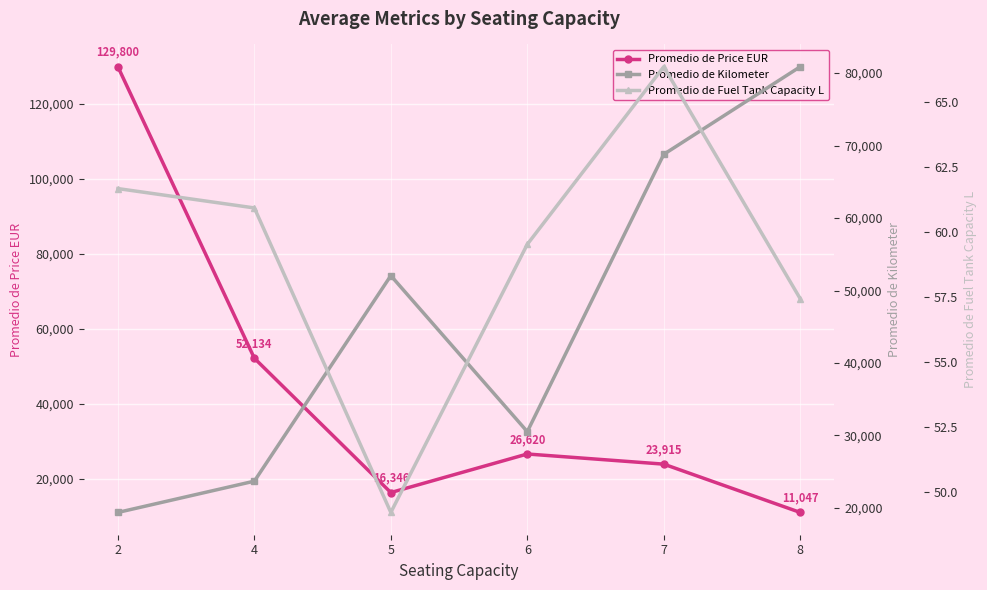

Reading left to right, extract all data points from this chart.

Promedio de Price EUR: 2=129800.0	4=52134.1	5=16346.3	6=26619.5	7=23915.0	8=11047.5
Promedio de Kilometer: 2=19383.2	4=23699.4	5=52050.4	6=30529.1	7=68783.7	8=80870.4
Promedio de Fuel Tank Capacity L: 2=61.7	4=60.9	5=49.2	6=59.5	7=66.4	8=57.4